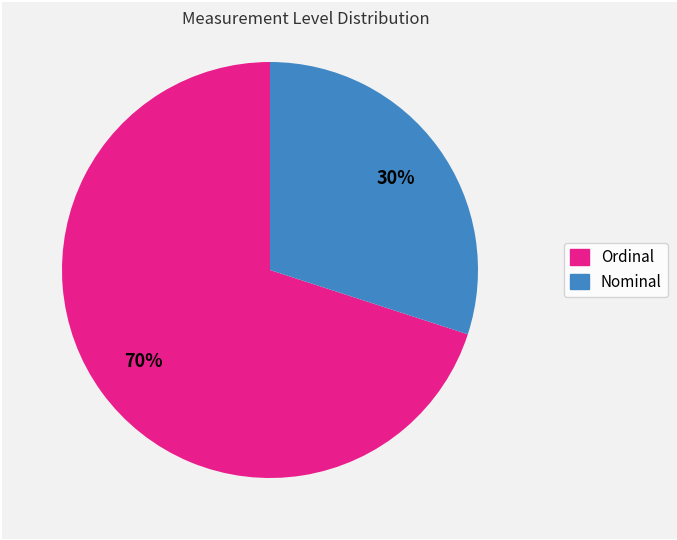

Is there any slice that represents more than half of the pie?

Yes